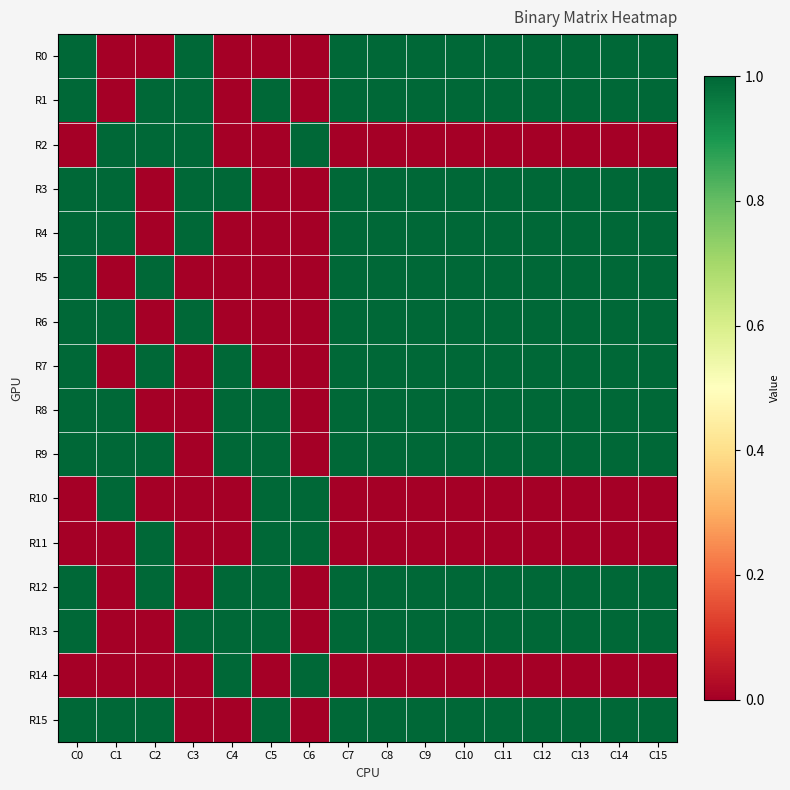

At which category is the sum across all series the highest?

C0